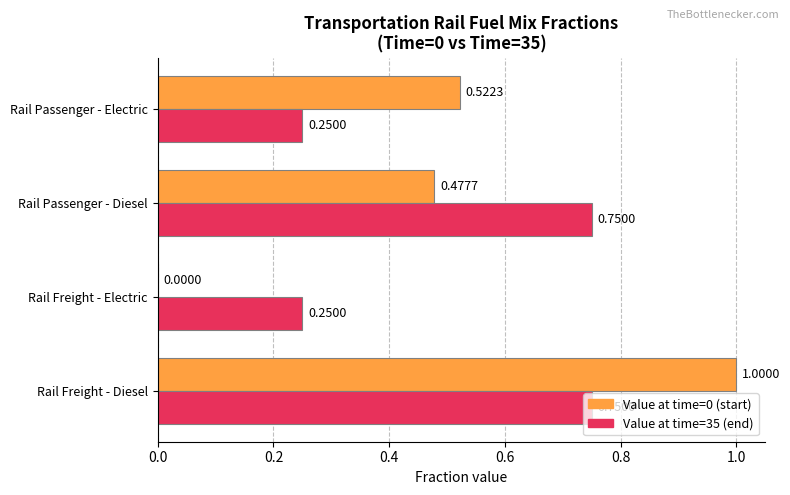

At which category does the chart reach its peak across all series?

Rail Freight - Diesel